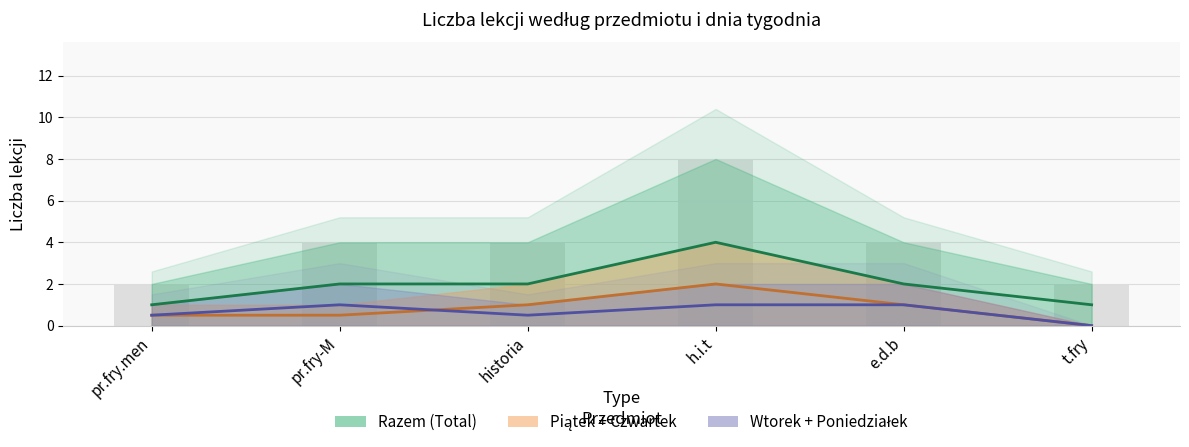

The Piątek_przedmiot series shows 0 at t.fry. True or false?

True